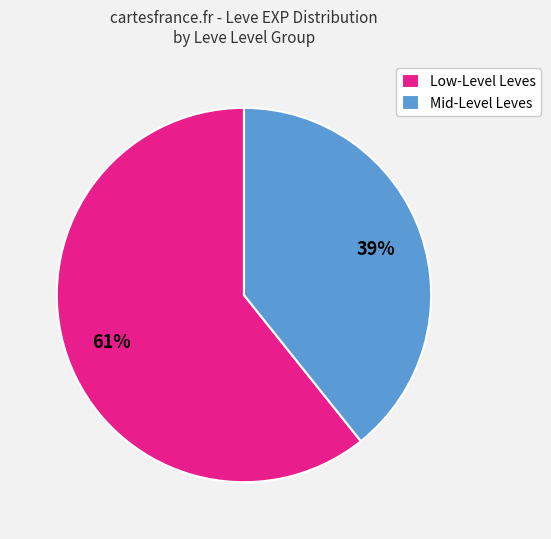

Between Mid-Level Leves and Low-Level Leves, which is larger?

Low-Level Leves